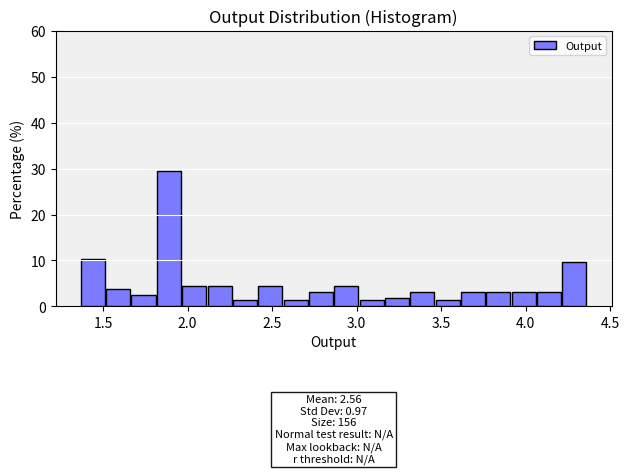

Read against the x-axis, roughly where is the centre of the tallest bar?

1.90